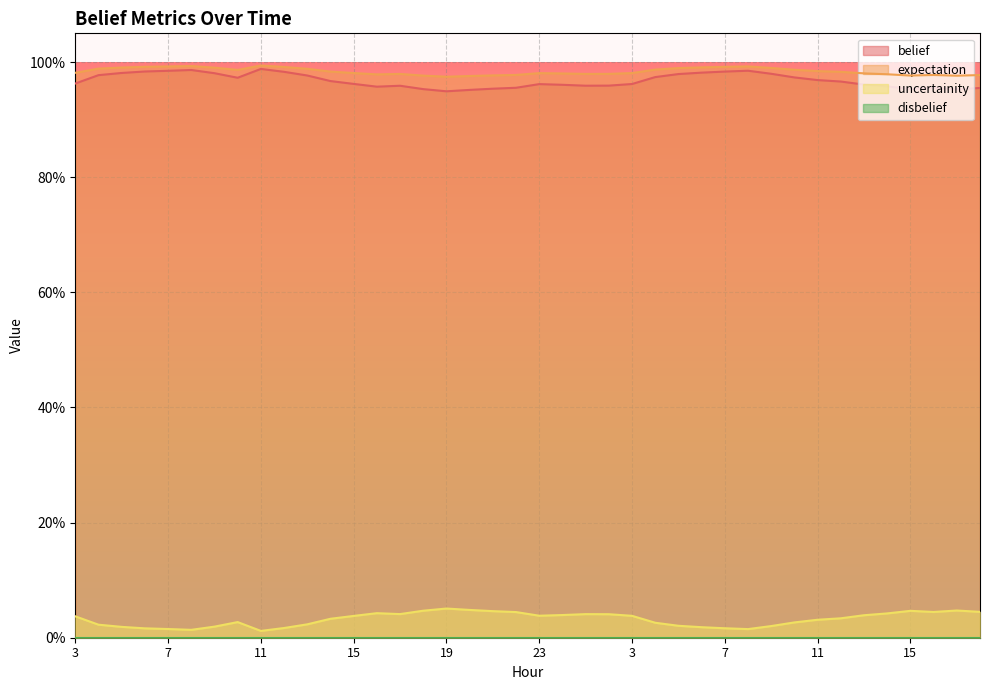

Which series has the largest total across all categories?

expectation